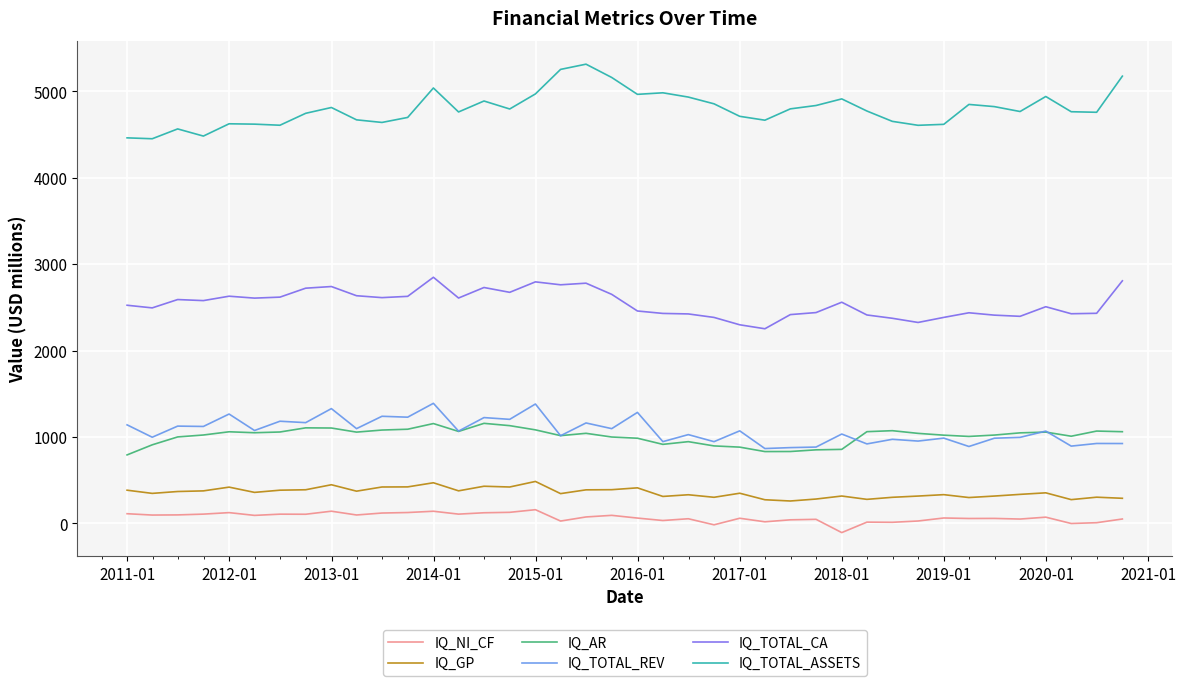

What is the minimum value for IQ_TOTAL_ASSETS?

4449.5